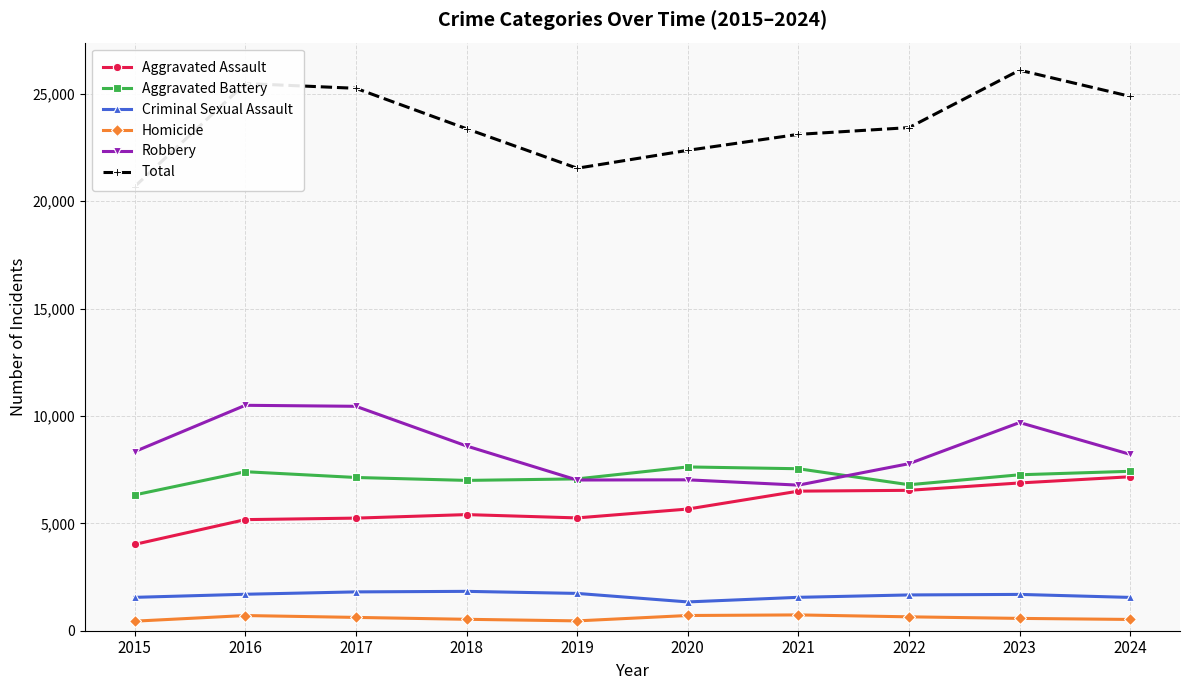

How many lines are shown in the chart?

6